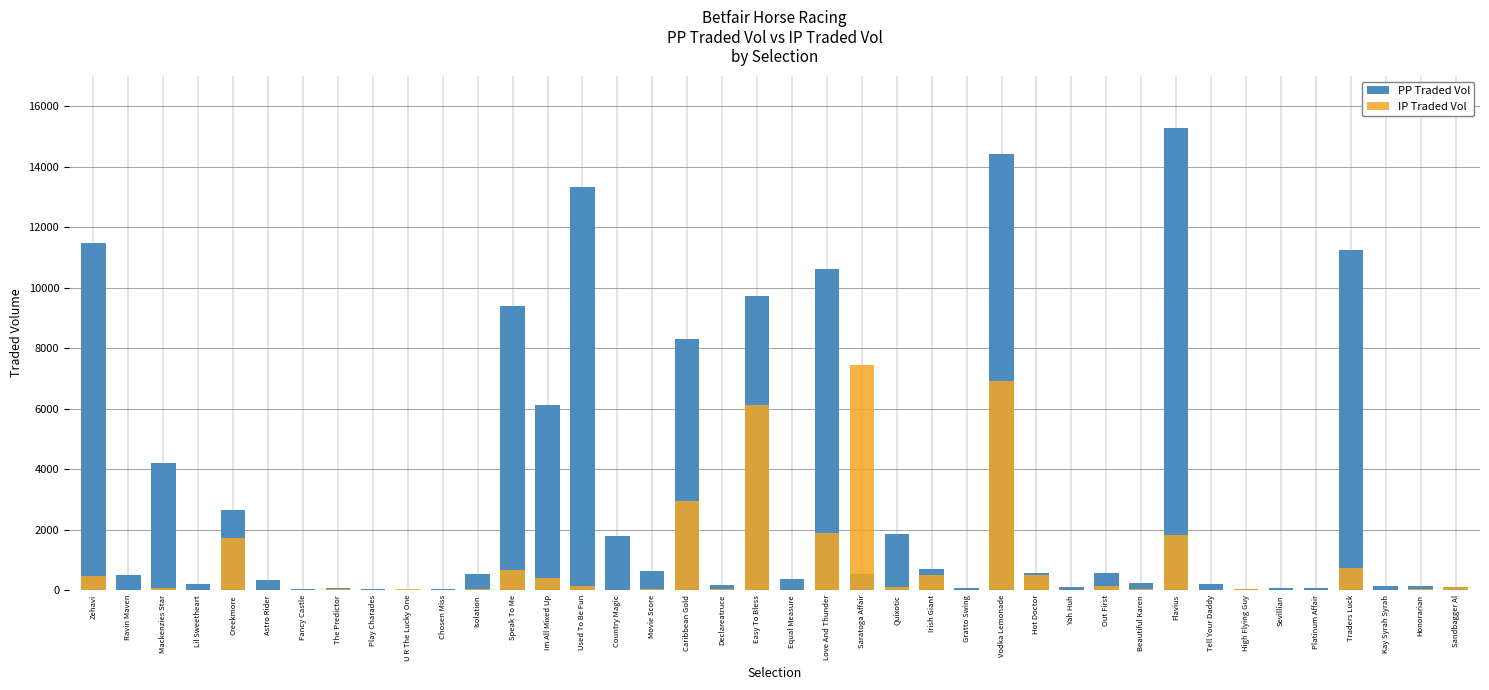

Which category has the lowest value across all series?

Play Charades